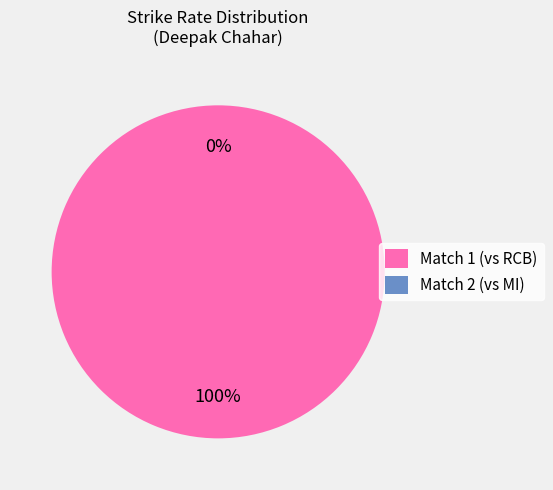

Which has a higher value, 5 or 0?

5